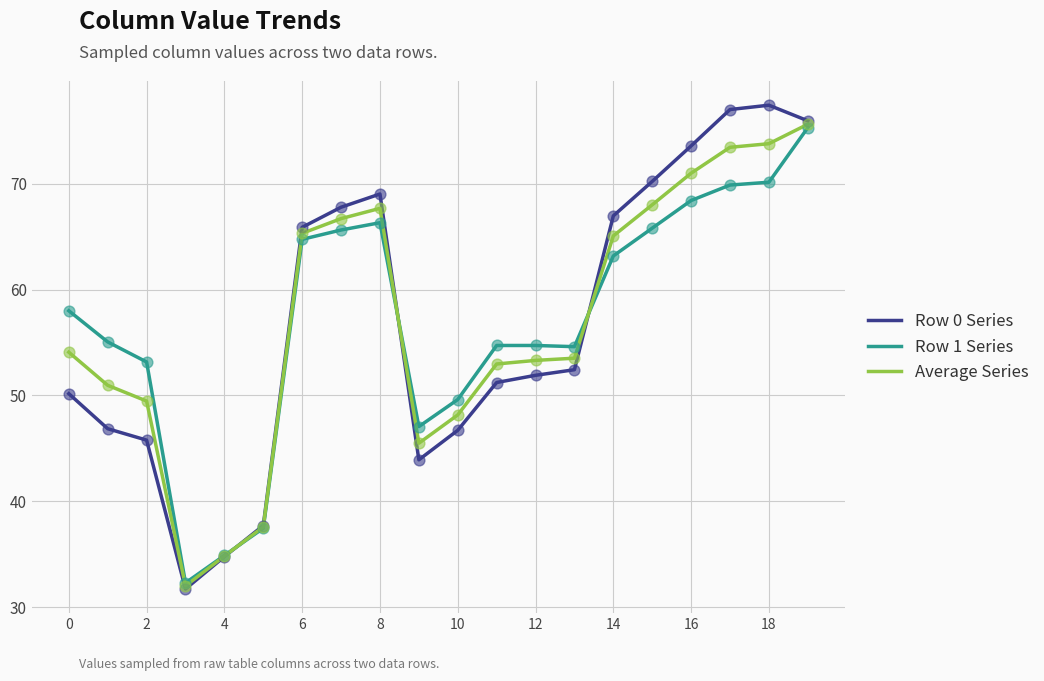

What is the minimum value shown in the chart?

31.7